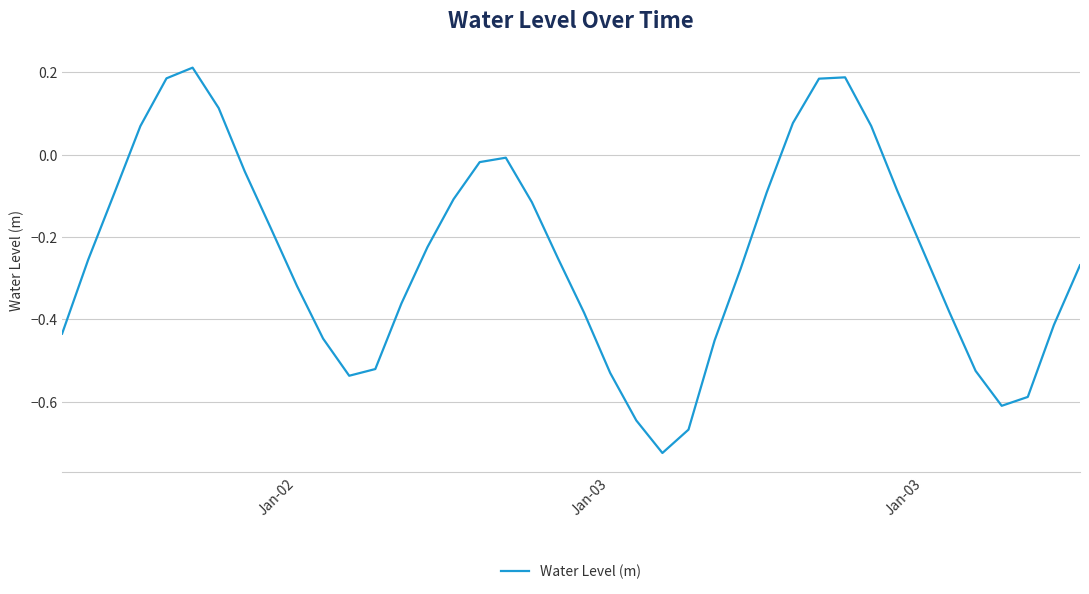

What is the difference between the maximum and minimum values?

0.9